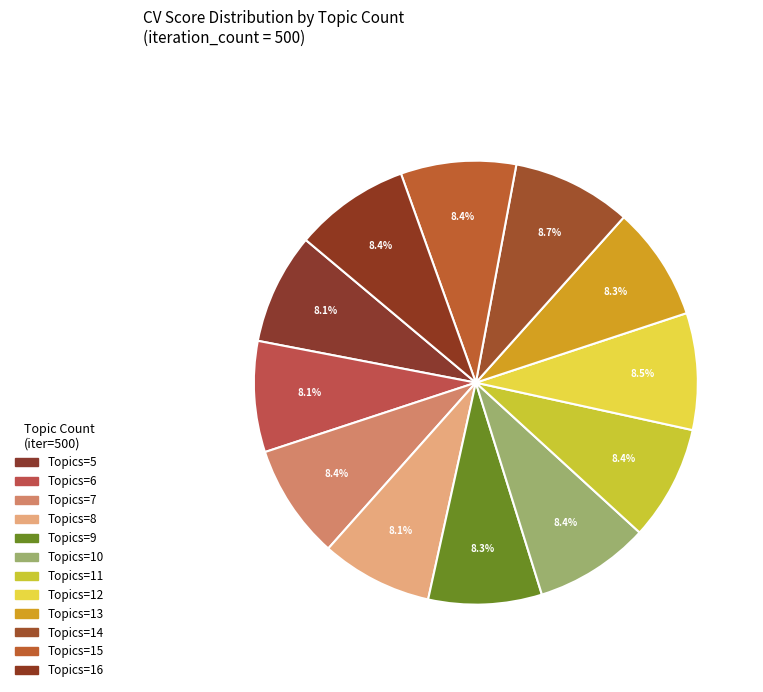

How many slices are in this pie chart?

12